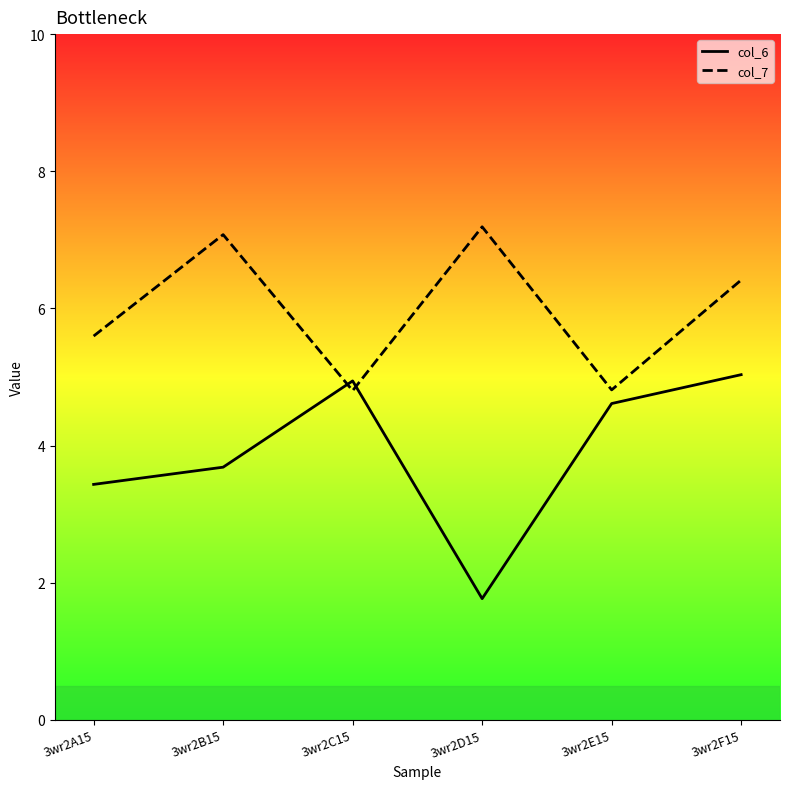

Reading left to right, list all the values displayed in this chart.

col_6: 3wr2A15=3.4	3wr2B15=3.7	3wr2C15=4.9	3wr2D15=1.8	3wr2E15=4.6	3wr2F15=5.0
col_7: 3wr2A15=5.6	3wr2B15=7.1	3wr2C15=4.8	3wr2D15=7.2	3wr2E15=4.8	3wr2F15=6.4